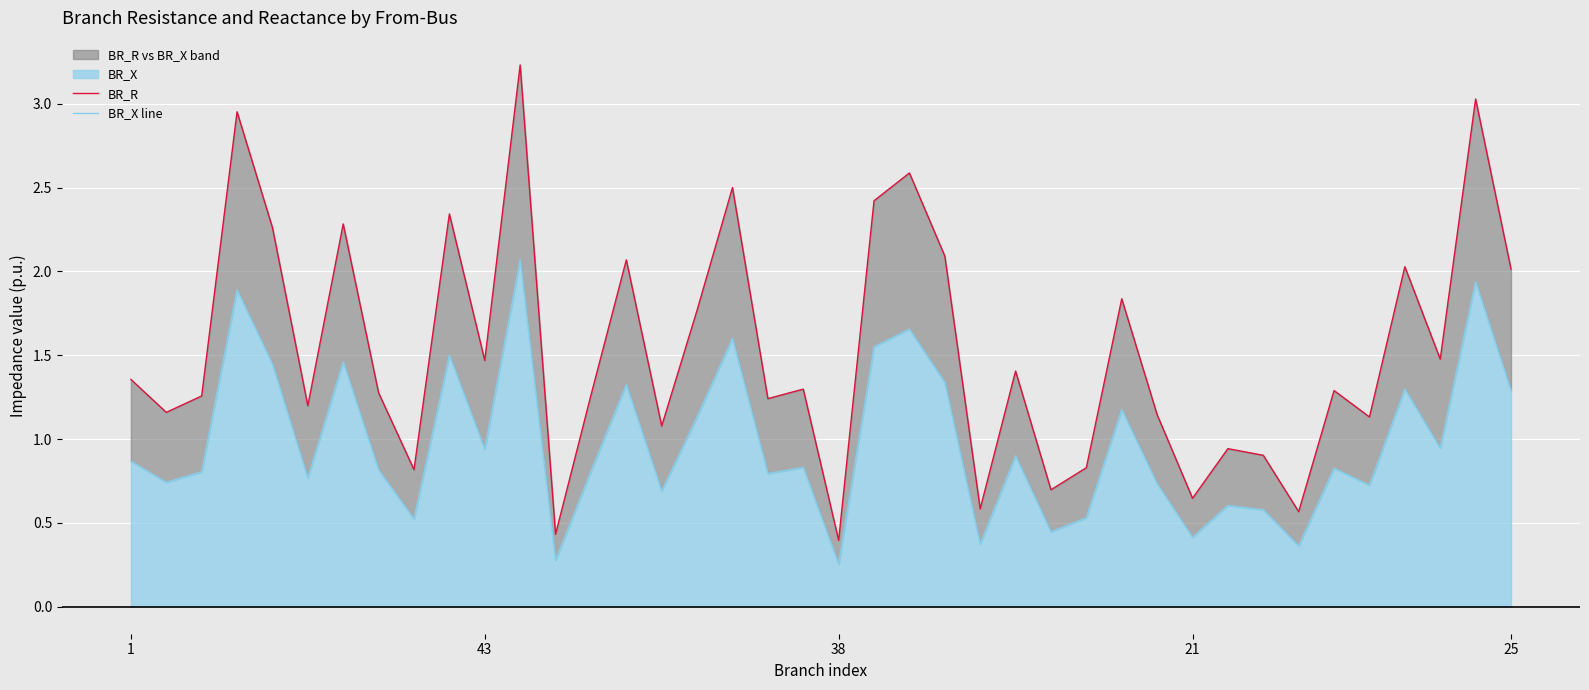

What is the label of the 27th point from the left?

26